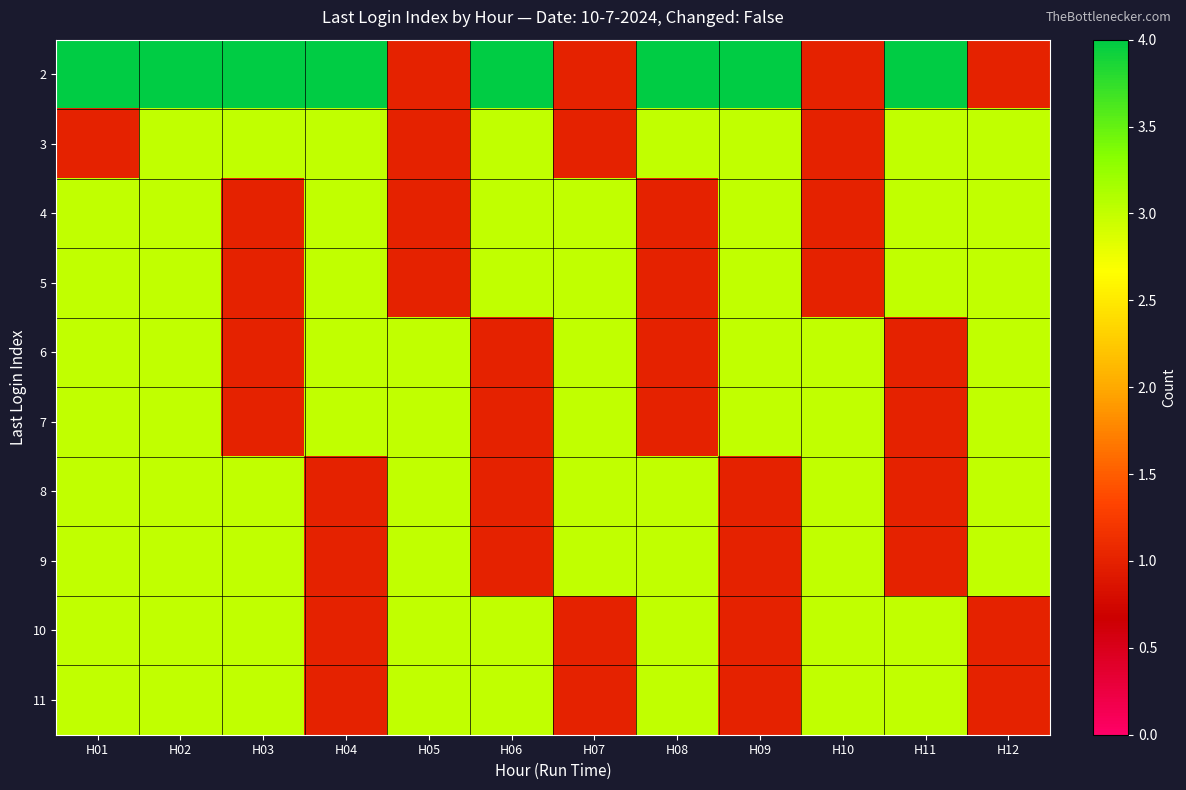

Which has a higher value, H01 or H10?

H01